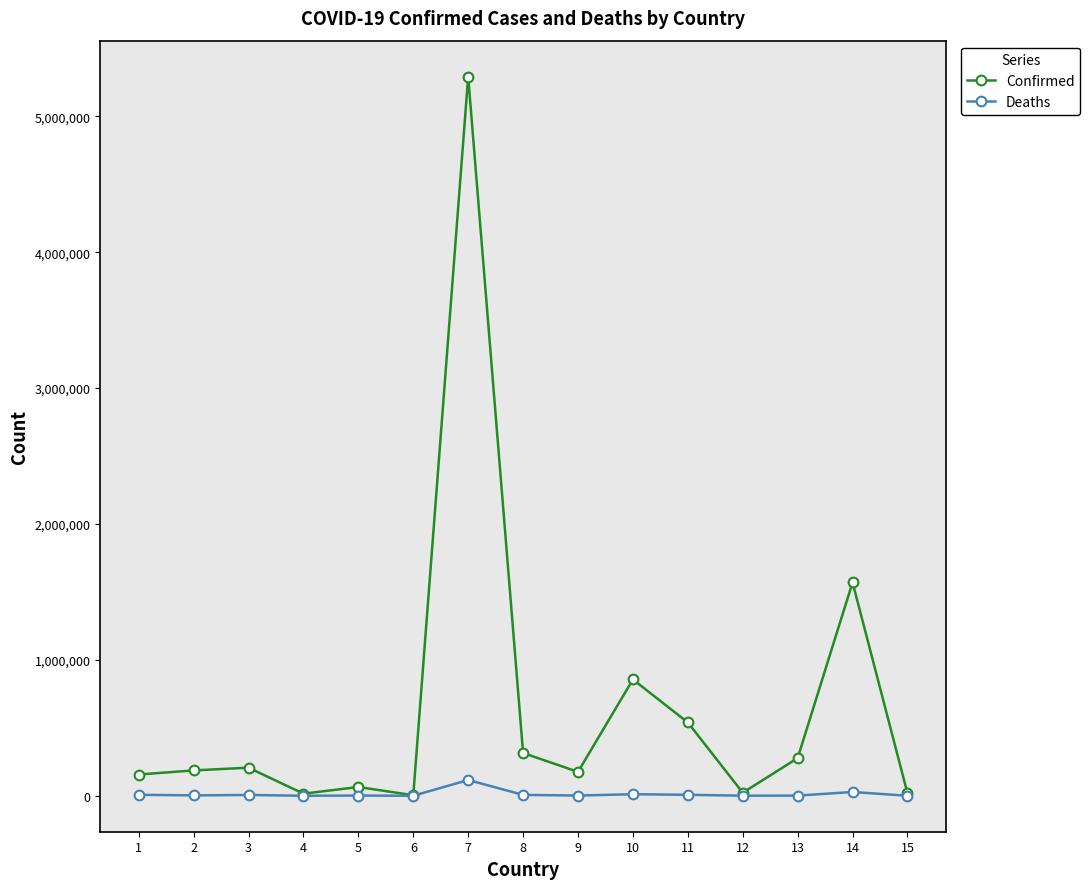

How many lines are shown in the chart?

2